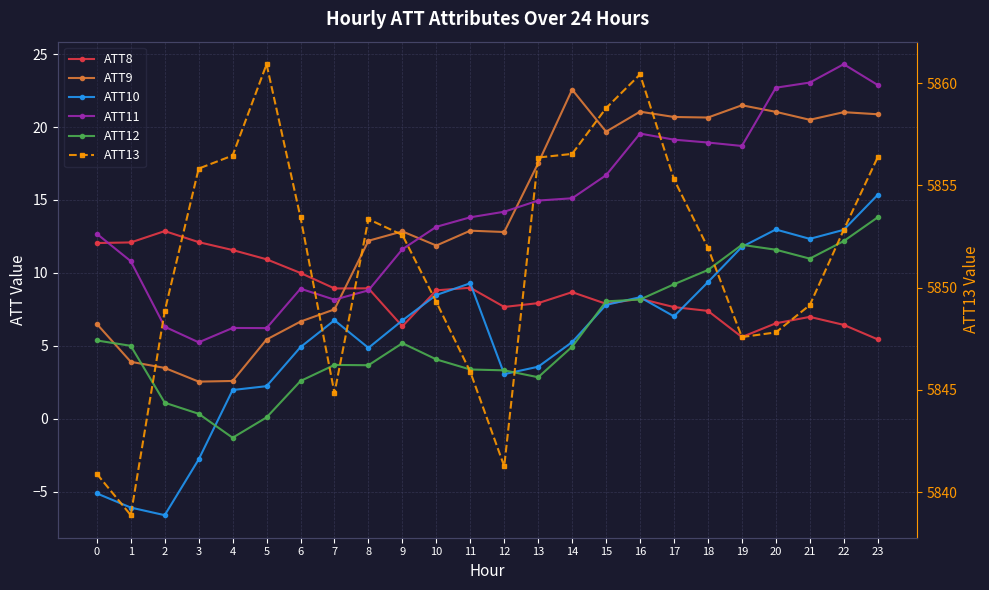

At which category is the sum across all series the highest?

23